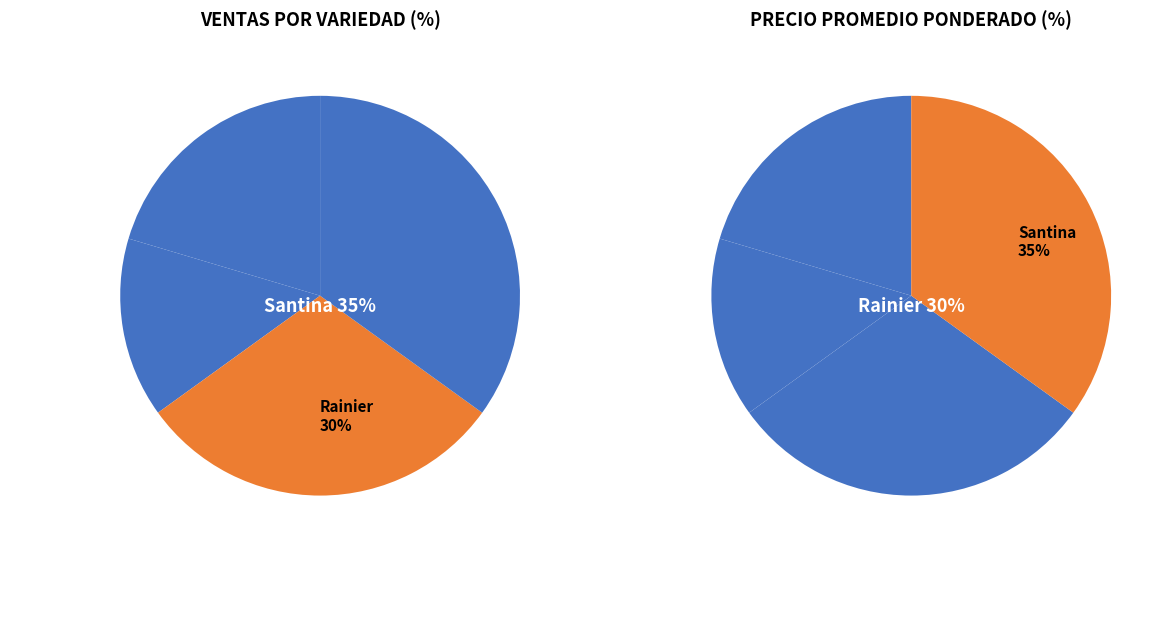

To the nearest percent, what portion does Lapins represent?

15%